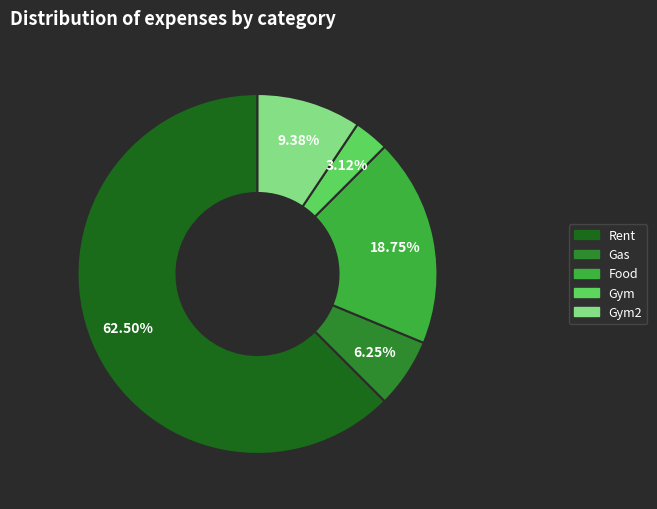

To the nearest percent, what is the difference between the largest and smallest slice percentages?

59%